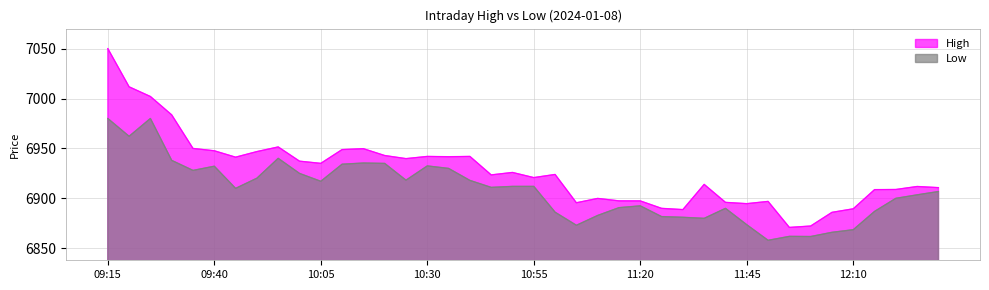

True or false: High and Low intersect in this chart.

False